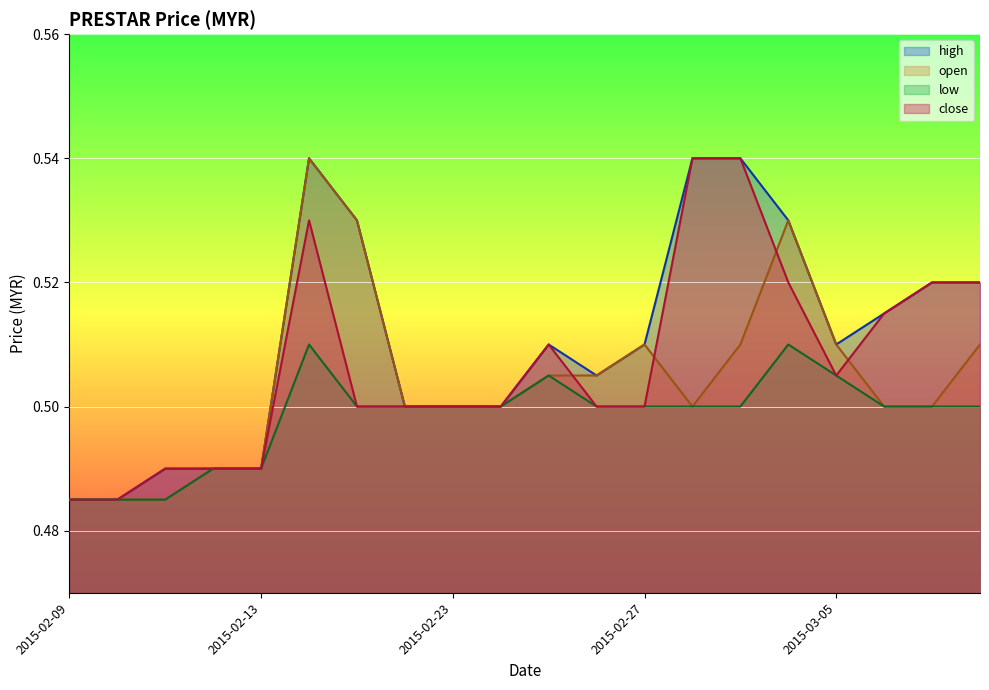

Reading right to left, extract all data points from this chart.

high: 0.5	0.5	0.5	0.5	0.5	0.5	0.5	0.5	0.5	0.5	0.5	0.5	0.5	0.5	0.5	0.5	0.5	0.5	0.5	0.5
open: 0.5	0.5	0.5	0.5	0.5	0.5	0.5	0.5	0.5	0.5	0.5	0.5	0.5	0.5	0.5	0.5	0.5	0.5	0.5	0.5
low: 0.5	0.5	0.5	0.5	0.5	0.5	0.5	0.5	0.5	0.5	0.5	0.5	0.5	0.5	0.5	0.5	0.5	0.5	0.5	0.5
close: 0.5	0.5	0.5	0.5	0.5	0.5	0.5	0.5	0.5	0.5	0.5	0.5	0.5	0.5	0.5	0.5	0.5	0.5	0.5	0.5